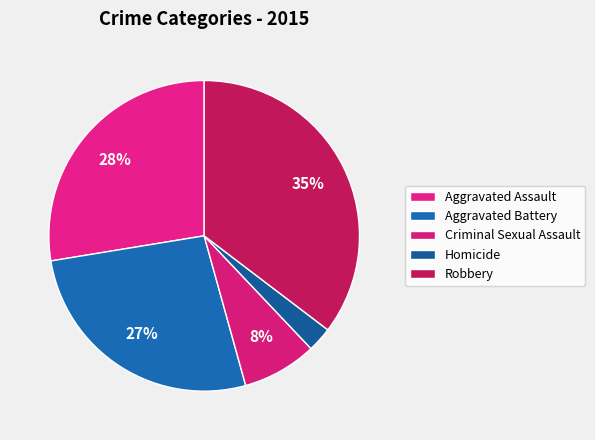

Combined, do Robbery and Homicide account for over 50%?

No